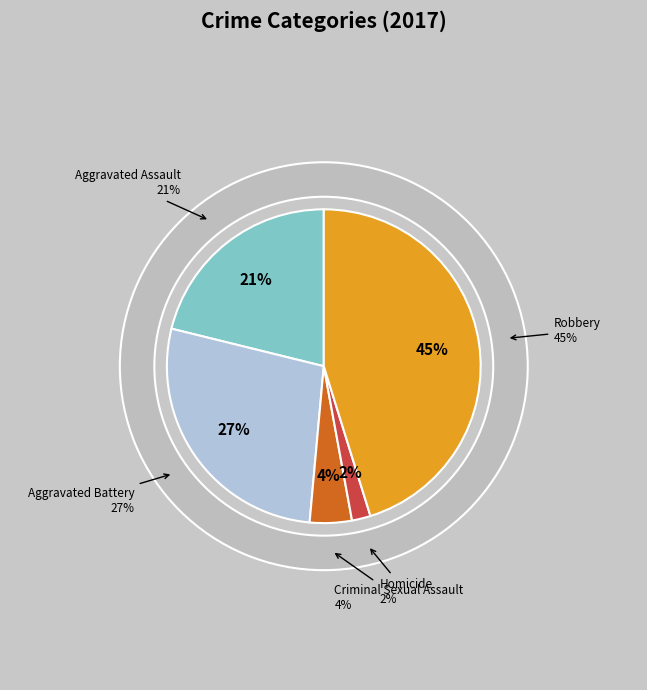

Rank the categories by value from lowest to highest.

Homicide, Criminal Sexual Assault, Aggravated Assault, Aggravated Battery, Robbery